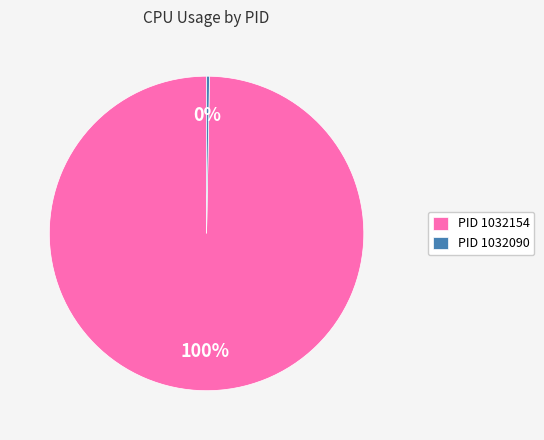

Which category has the smallest portion of the pie?

PID 1032090